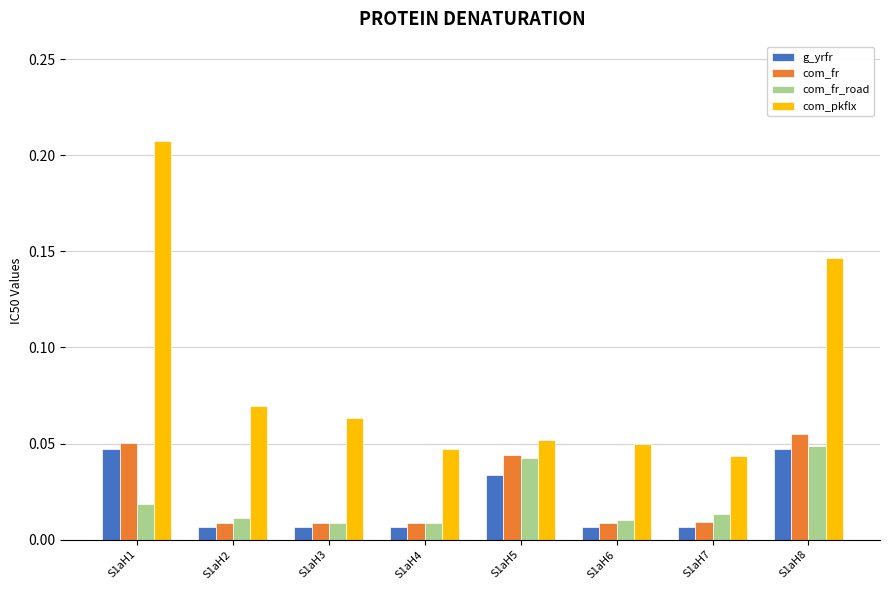

Is the value of com_pkflx at S1aH3 greater than the value of com_fr at S1aH6?

Yes